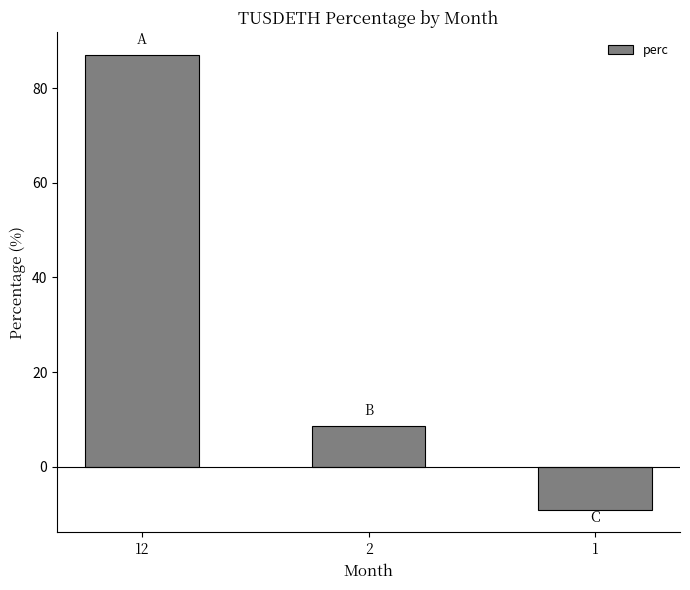

Which label corresponds to the smallest value in the chart?

1